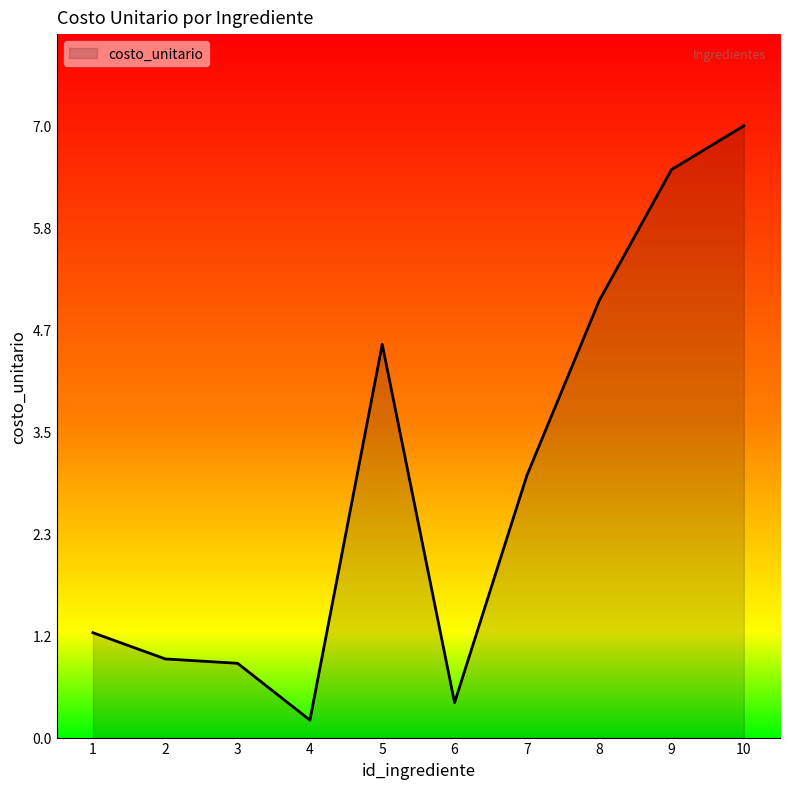

Is it true that the value at 8 is 5.0?

True